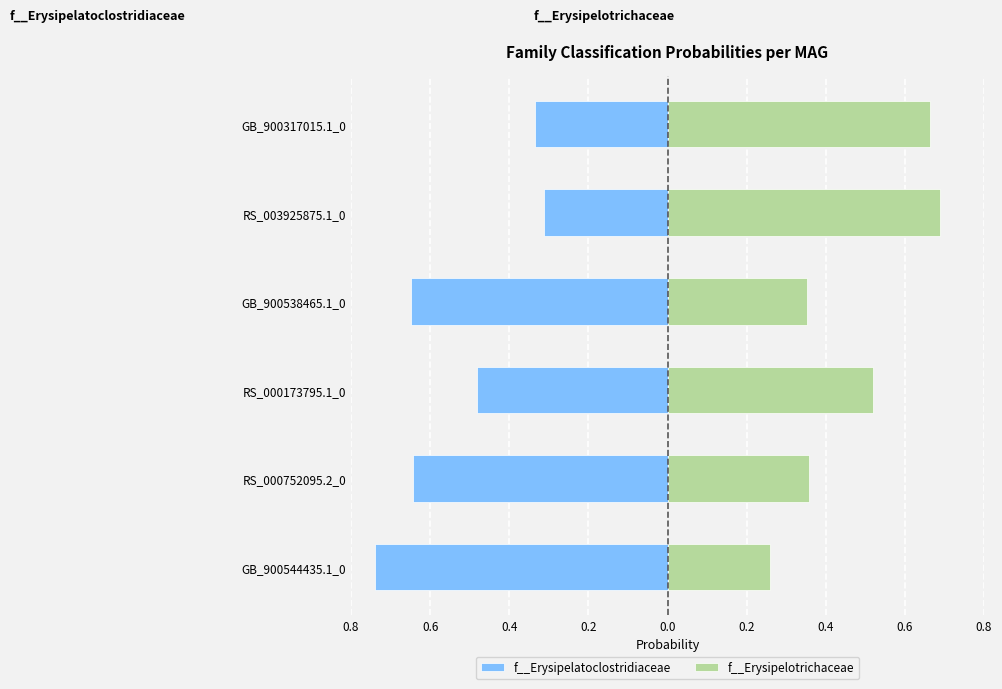

Is it true that f__Erysipelotrichaceae equals 0.4 at 0.6?

True